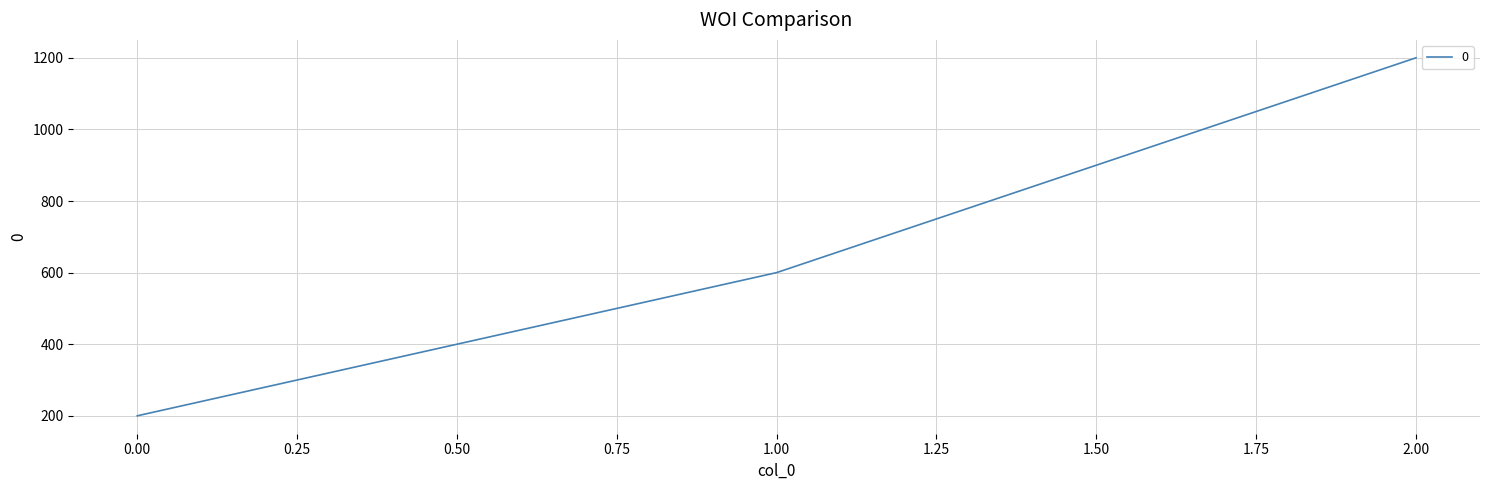

What is the difference between the maximum and second lowest values?

600